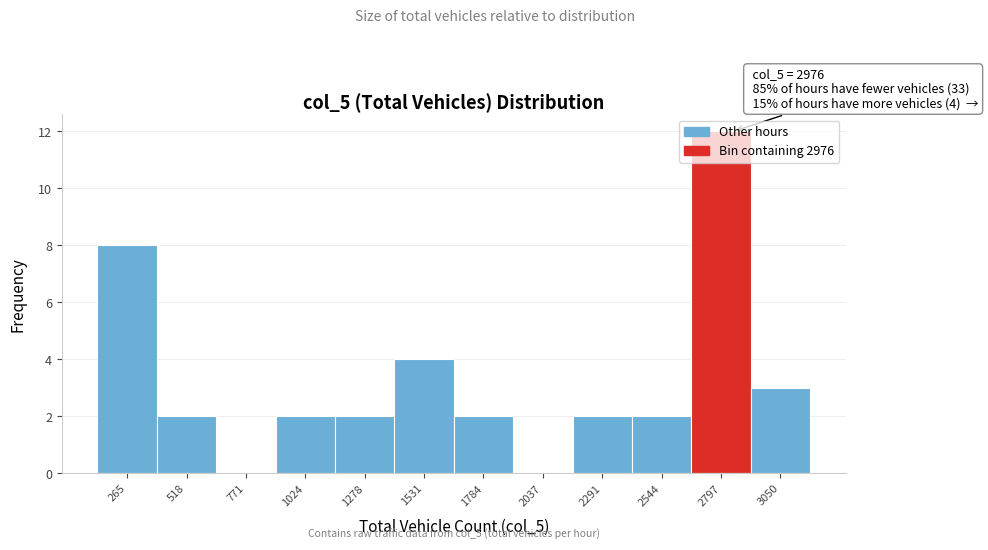

What is the change in value from 2797 to 3050?

-9